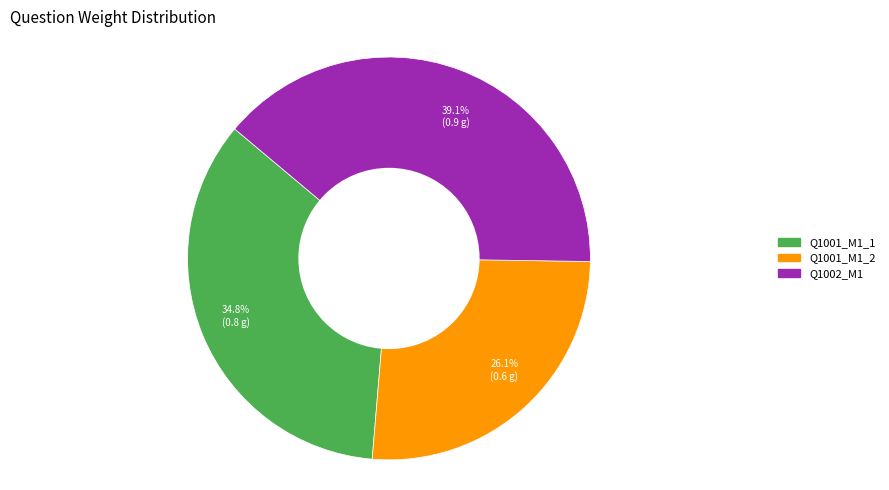

Count the number of slices in the pie.

3